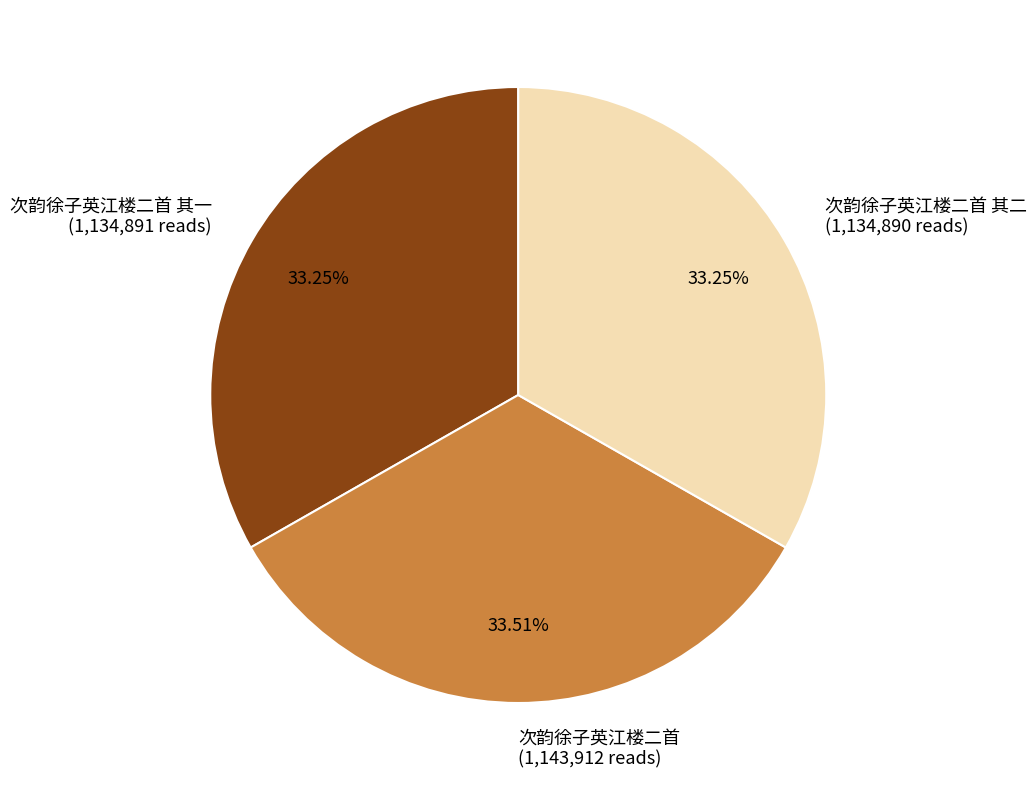

Is there a majority slice in this chart?

No